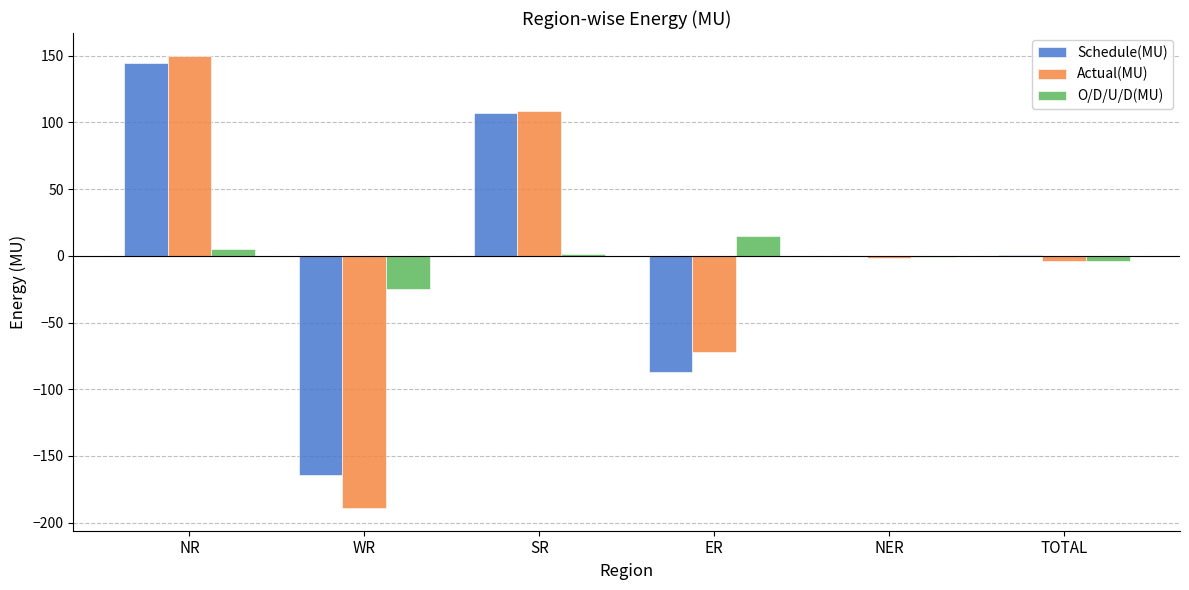

Does the chart contain stacked bars?

No